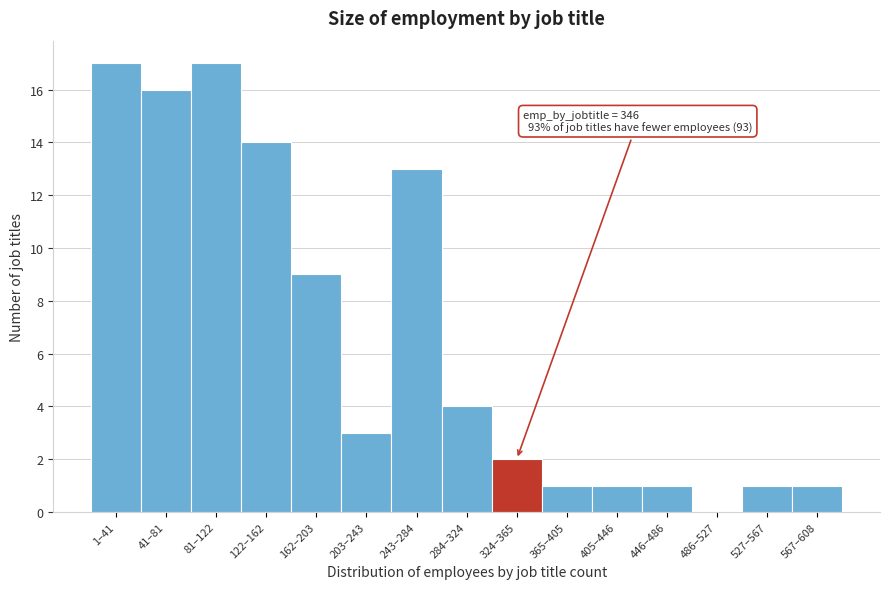

Reading left to right, what are all the values shown in this chart?

1–41=17	41–81=16	81–122=17	122–162=14	162–203=9	203–243=3	243–284=13	284–324=4	324–365=2	365–405=1	405–446=1	446–486=1	486–527=0	527–567=1	567–608=1